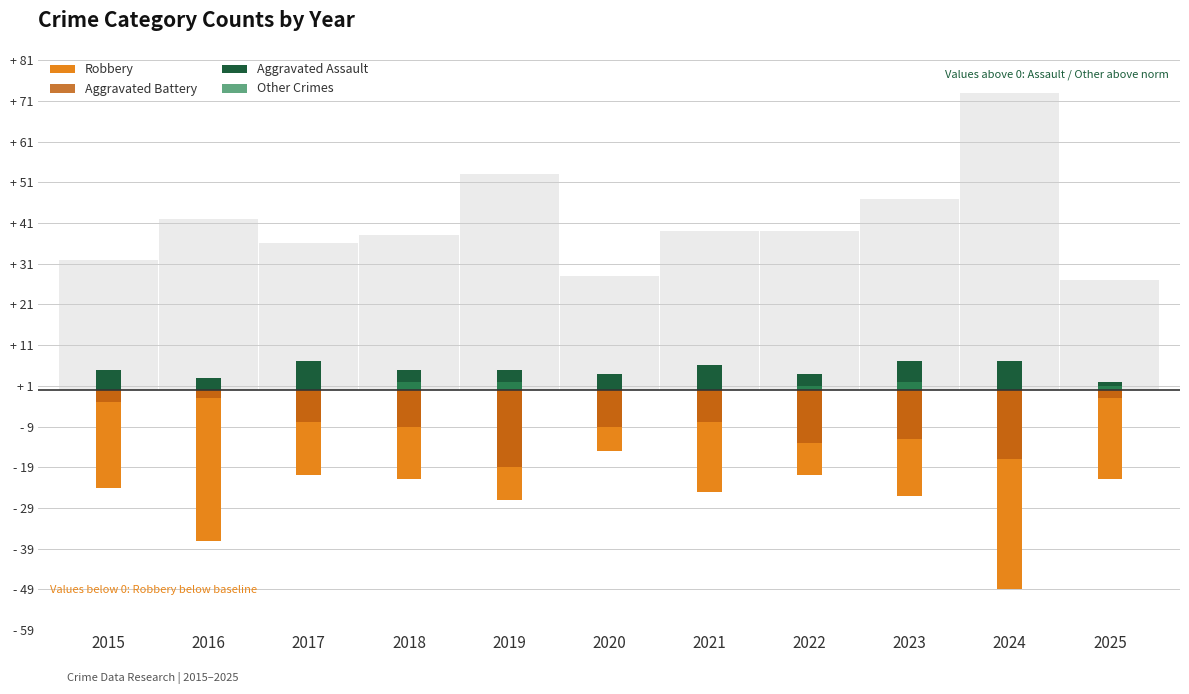

Does the chart contain any negative values?

Yes